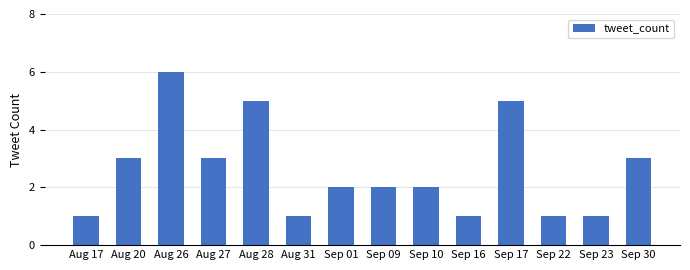

Count the number of data series in this chart.

1